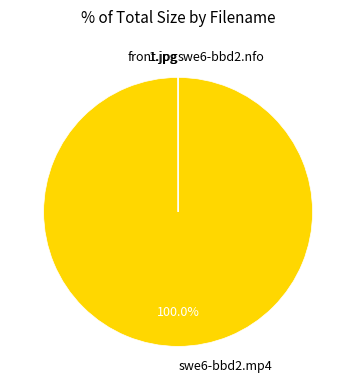

Is there a majority slice in this chart?

Yes